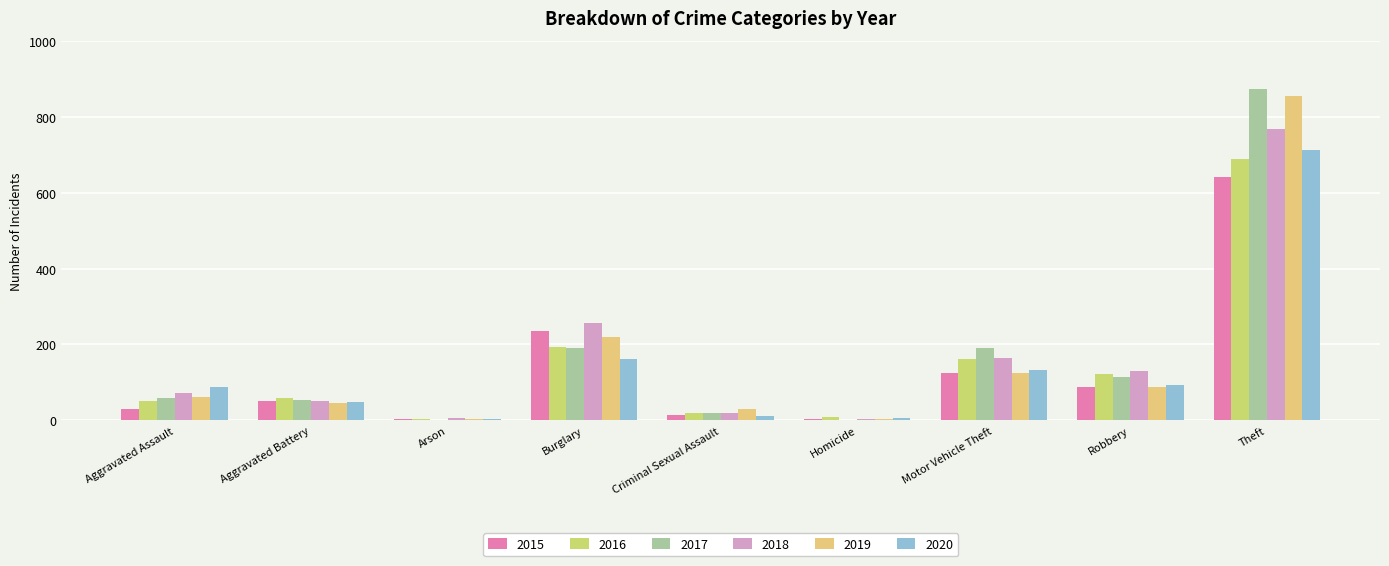

The 2019 series shows 5 at Arson. True or false?

True